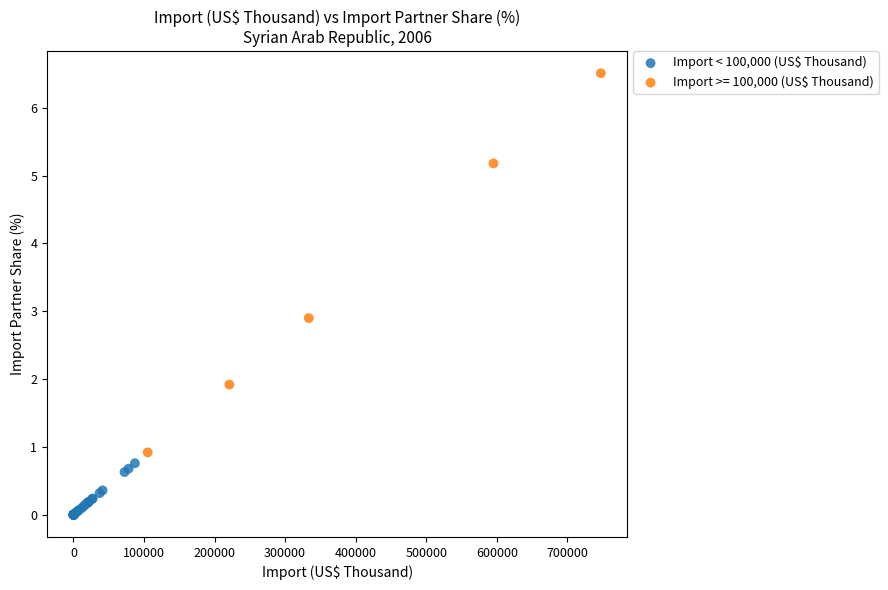

Which series reaches the maximum Y coordinate?

Import >= 100,000 (US$ Thousand)